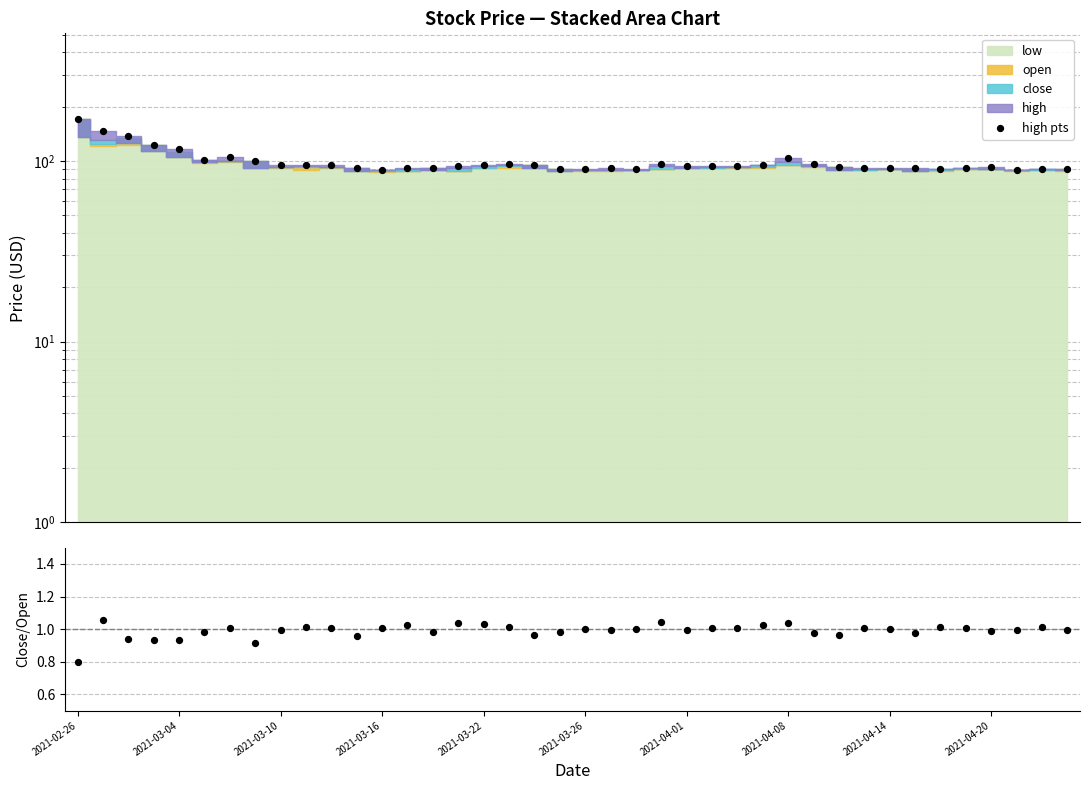

Which series has the largest total across all categories?

high pts